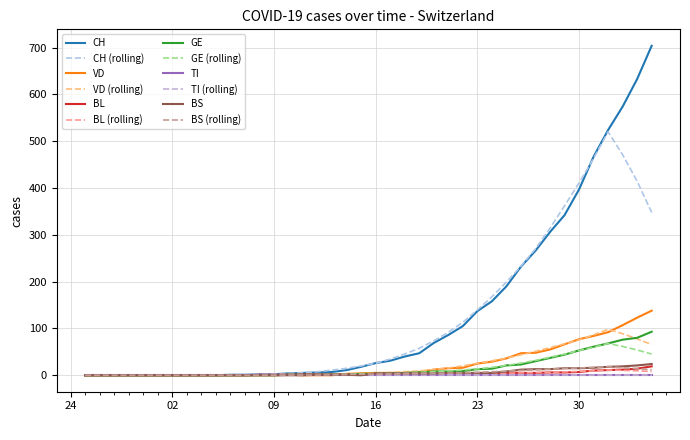

At which category is the sum across all series the highest?

2020-04-04